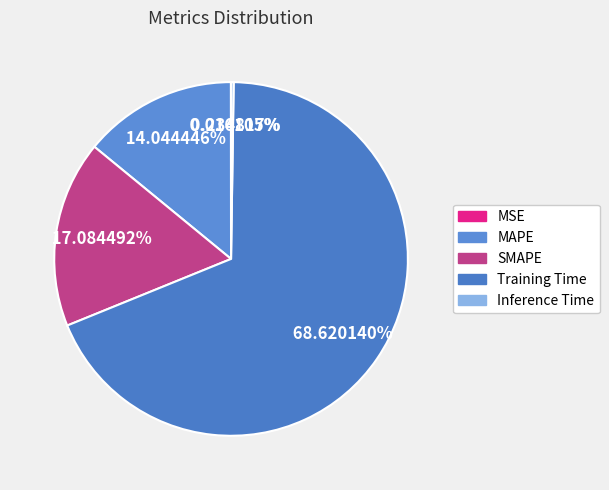

How many segments does this pie chart have?

5